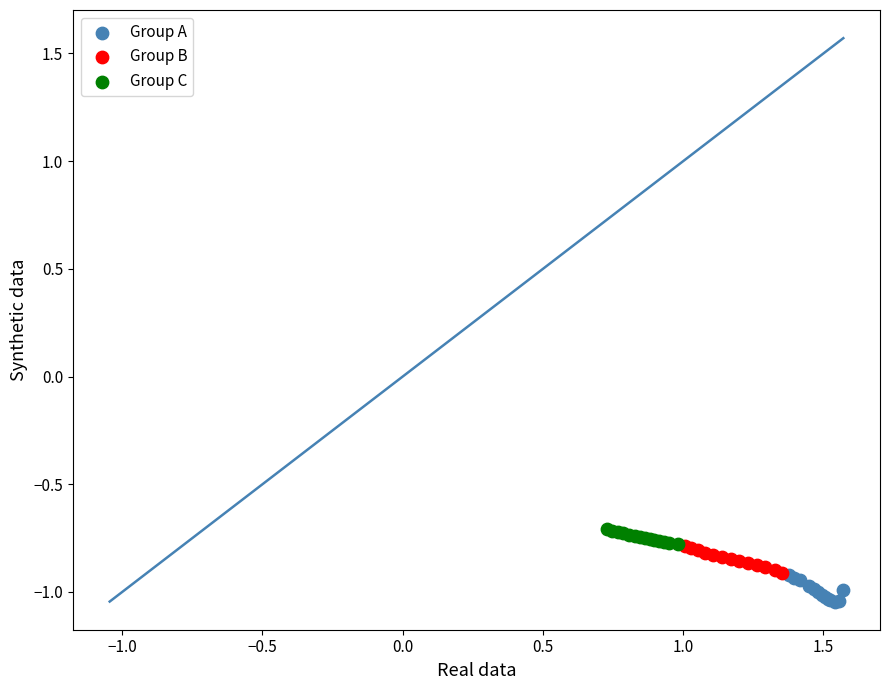

What are all the series names shown in the legend?

Group A, Group B, Group C